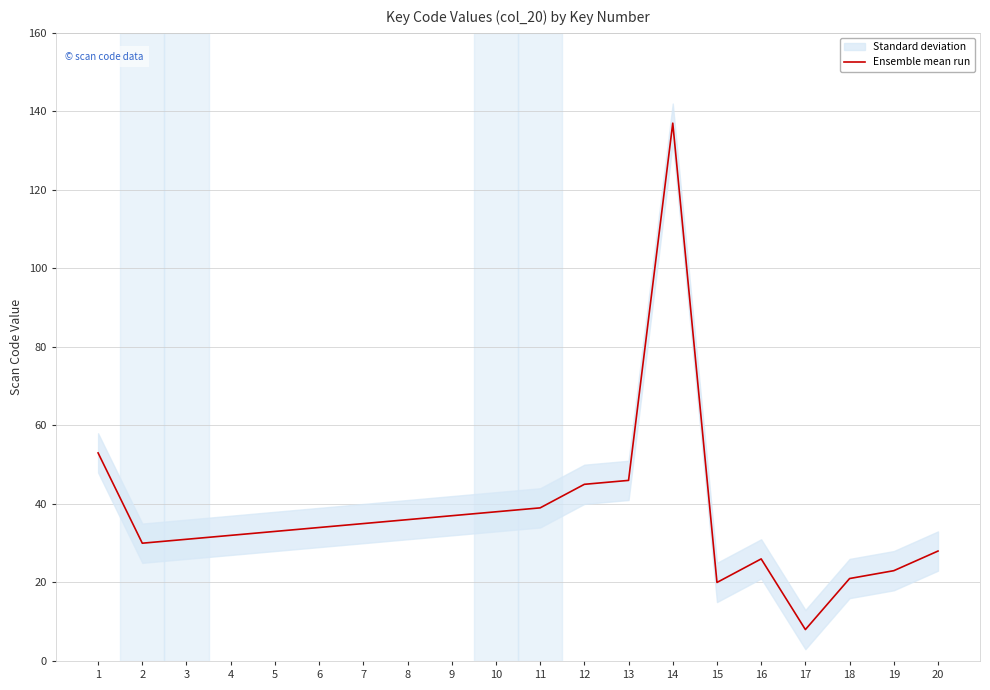

Reading left to right, transcribe all the data shown in this chart.

53	30	31	32	33	34	35	36	37	38	39	45	46	137	20	26	8	21	23	28